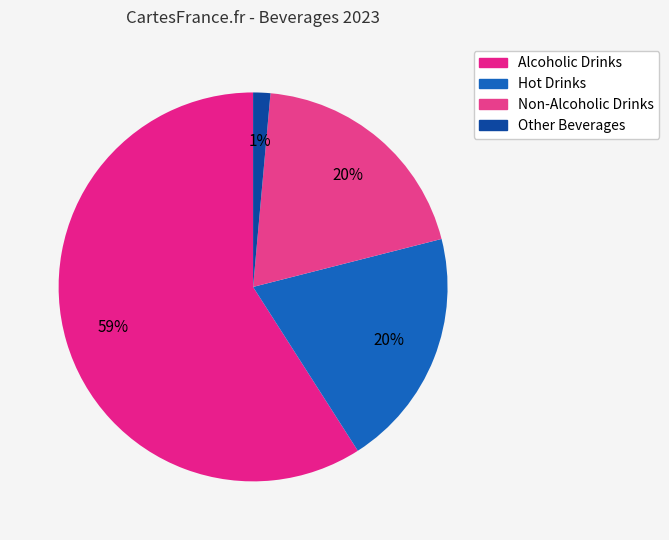

True or false: Alcoholic Drinks accounts for 59% of the total.

True